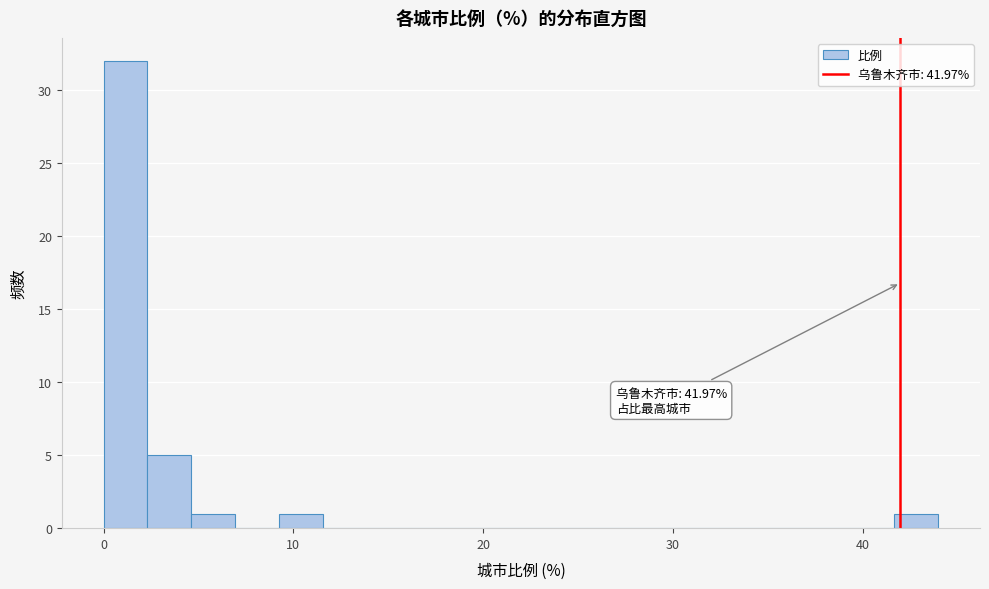

Read against the x-axis, roughly where is the centre of the tallest bar?

1